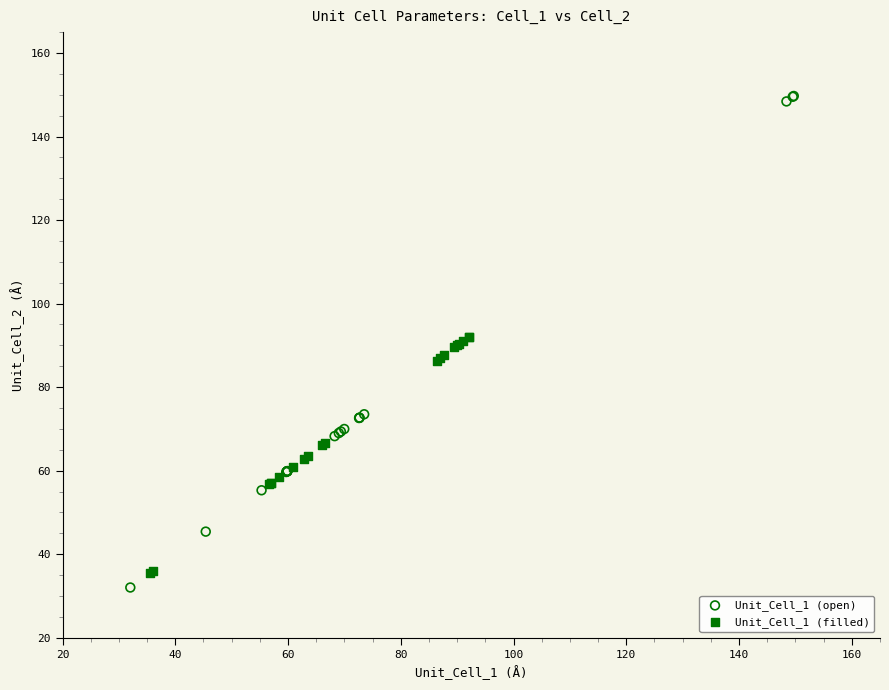

Which series has the widest spread of Y values?

Unit_Cell_1 (open)